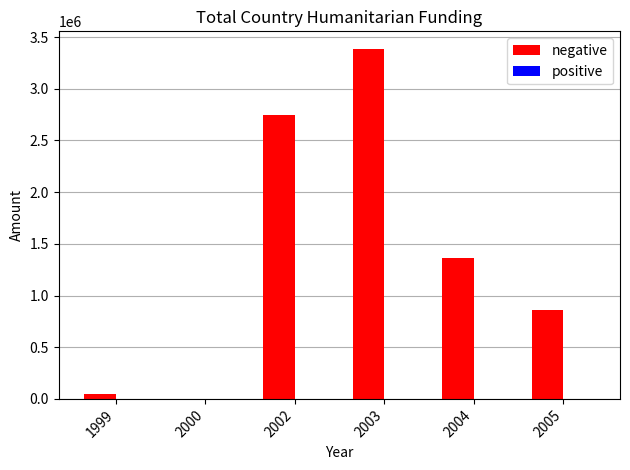

Is it true that the value at 2005 is 1516029?

False